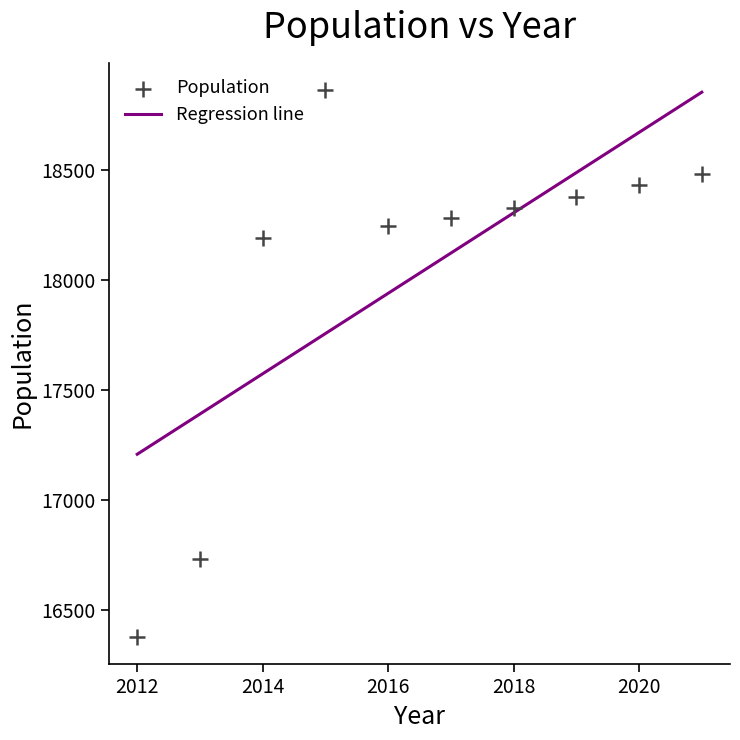

What is the average X value?

2016